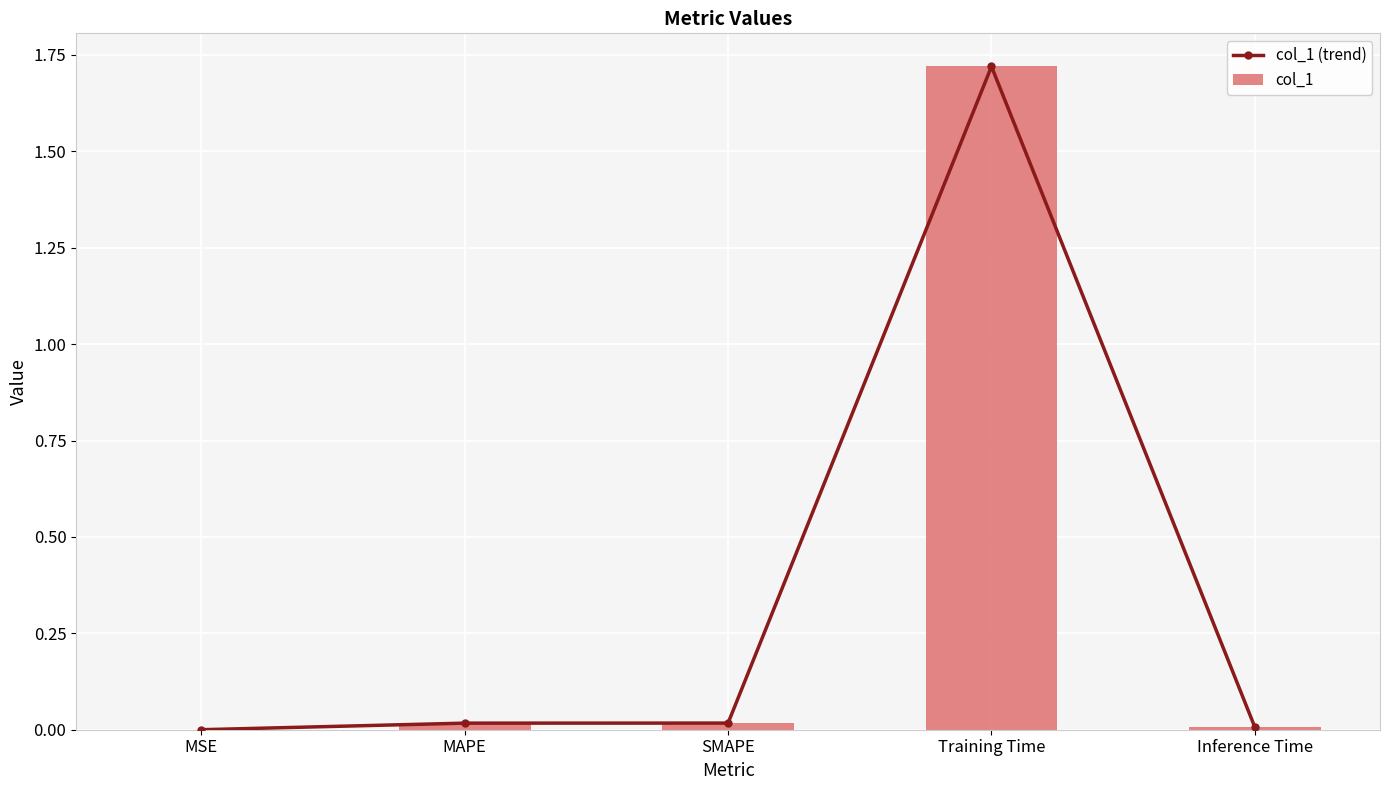

How many groups of bars are there?

5